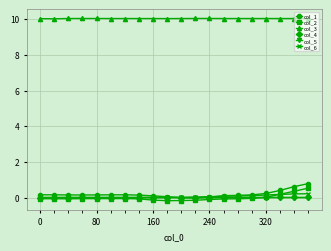

How many distinct data groups are displayed?

6